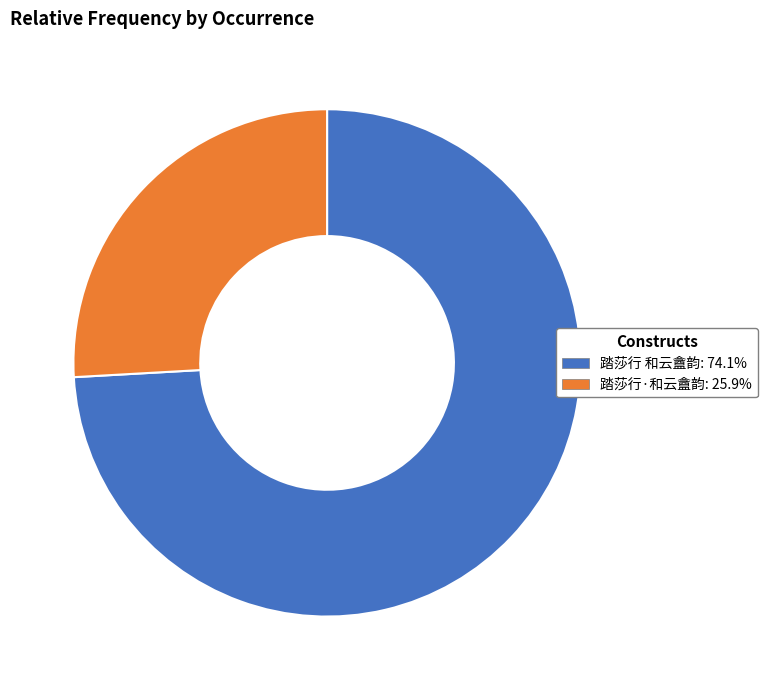

Which has a higher value, 踏莎行·和云盦韵 or 踏莎行 和云盦韵?

踏莎行 和云盦韵